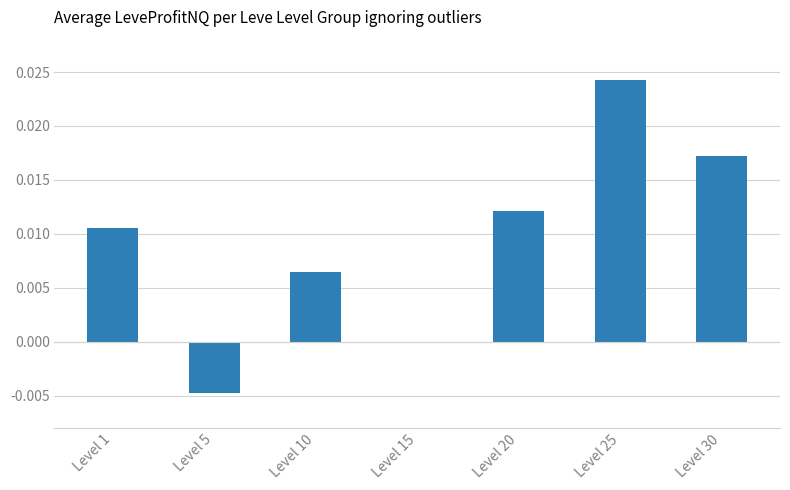

The chart shows a value of 0.0 at Level 1. True or false?

True